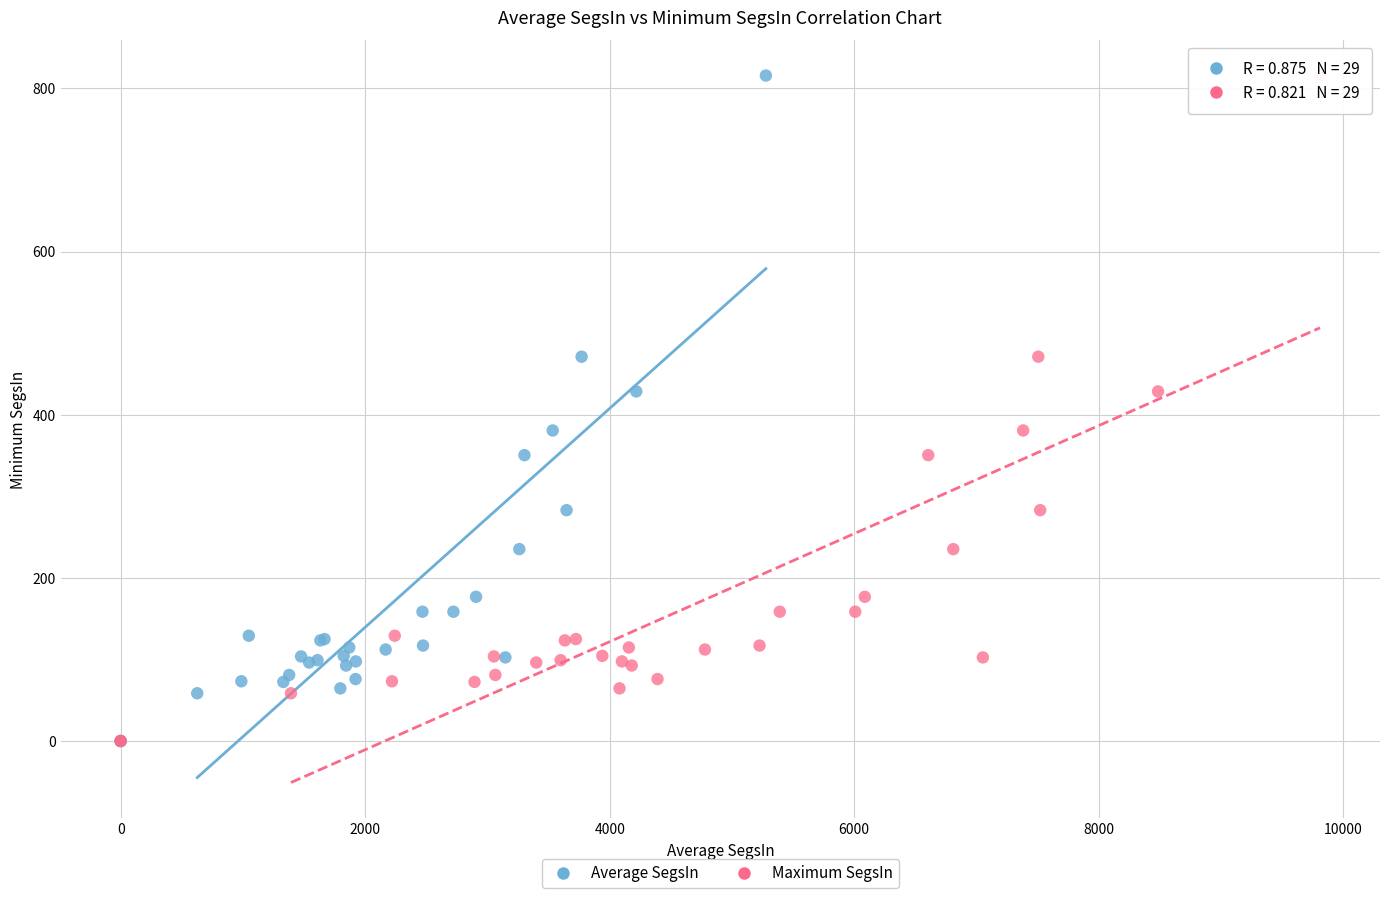

What are all the series names shown in the legend?

Average SegsIn, Maximum SegsIn